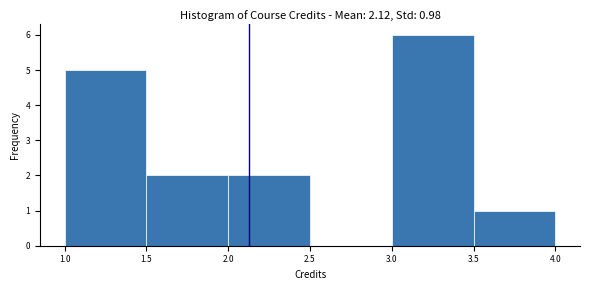

Which range on the x-axis has the tallest bar?

3.0 to 3.5